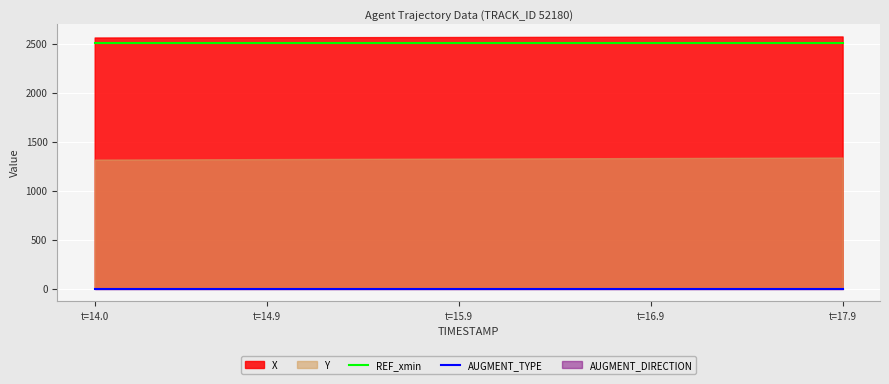

What is the value of the REF_xmin point at the 27th from the left?

2507.7